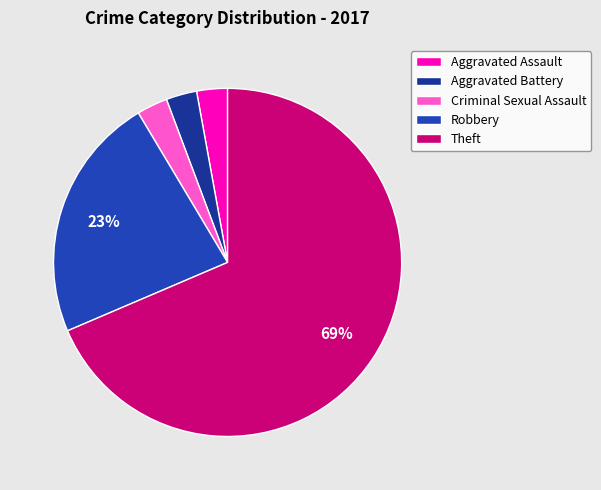

What percentage is the Aggravated Battery slice, to the nearest percent?

3%